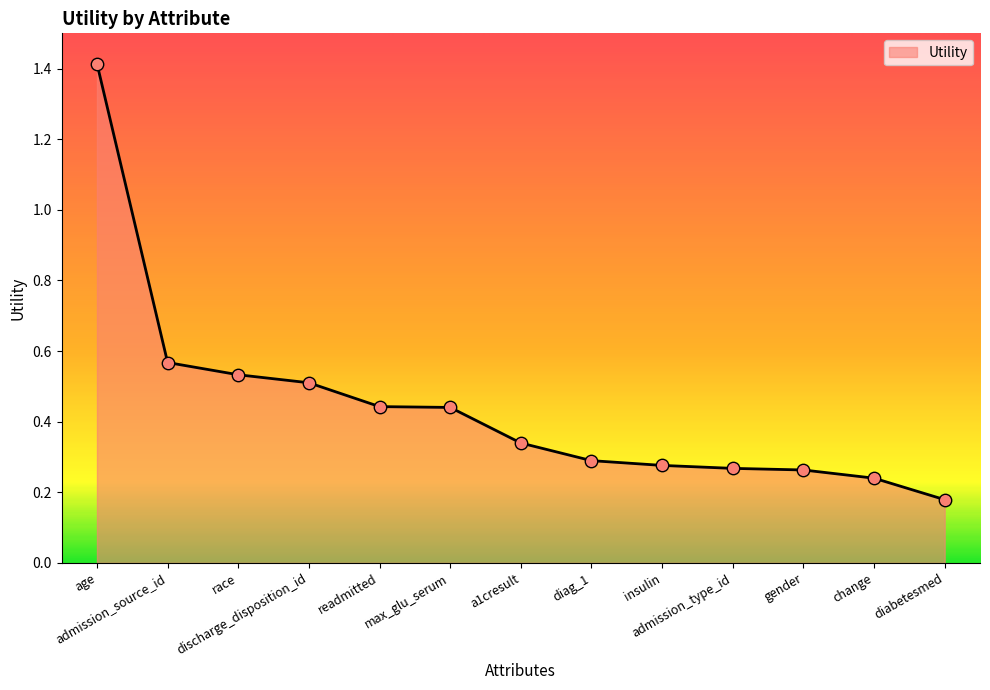

What is the change in value from a1cresult to diabetesmed?

-0.2